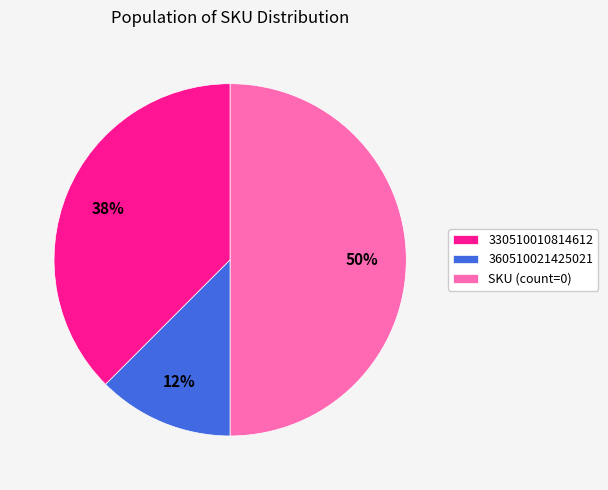

Do SKU (count=0) and 330510010814612 together represent more than half of the pie?

Yes